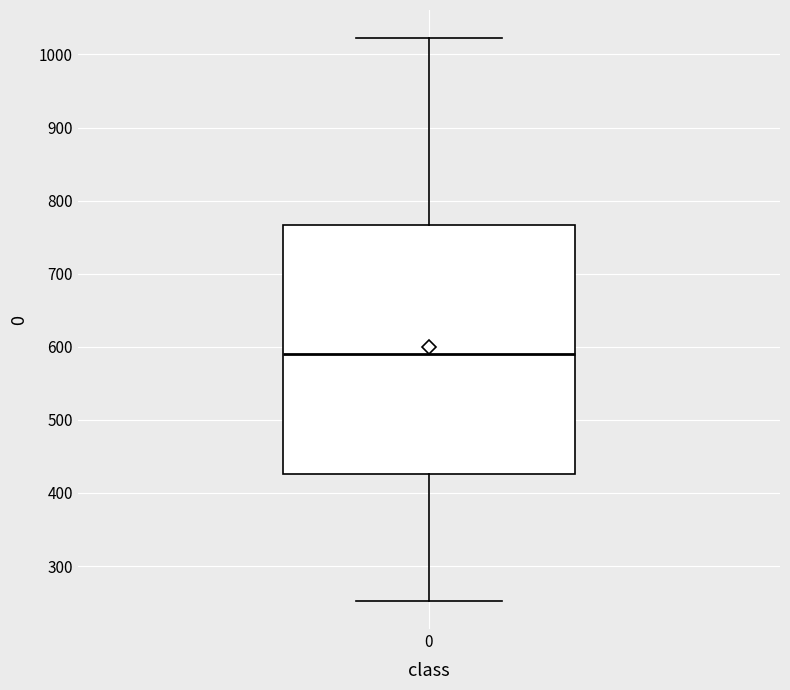

Transcribe this box plot: give where the median line is, the range the box spans, and where the two whiskers end, as read against the y-axis. The values are not printed on the chart, so give them approximately, as read against the axis.

median 590, box 430 to 770, whiskers 250 to 1020